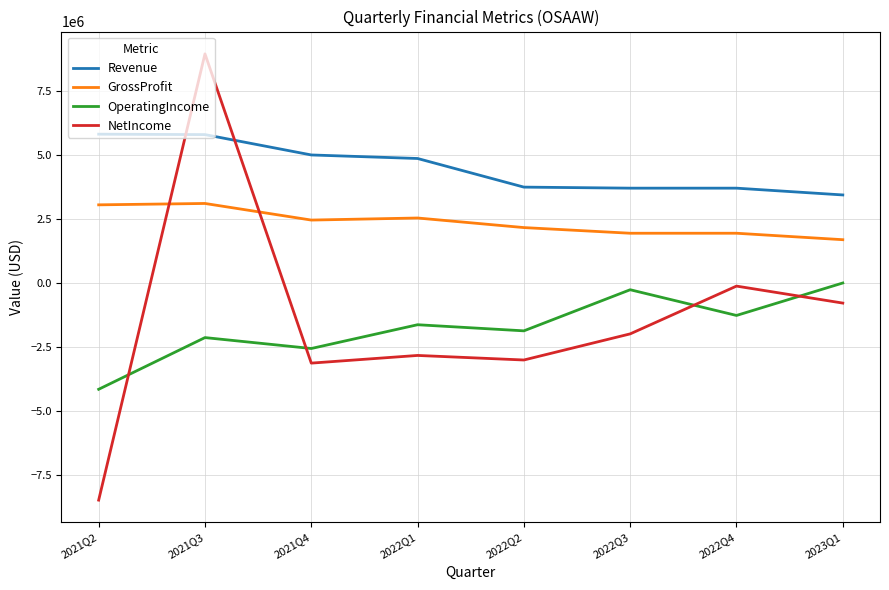

What is the sum of the OperatingIncome values at 2021Q3 and 2022Q1?

-3752868